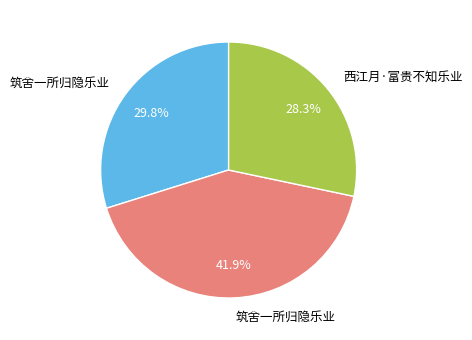

Is there a majority slice in this chart?

No